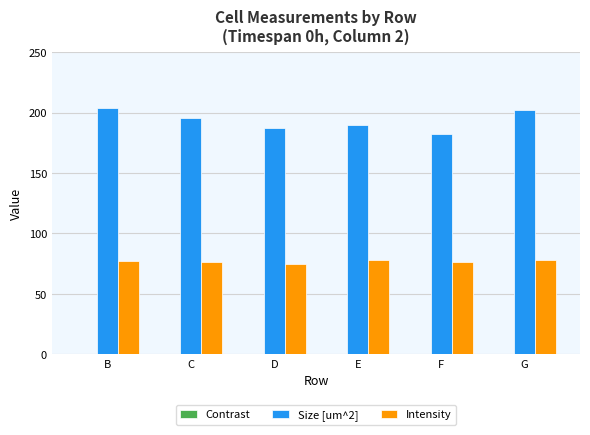

How many values in the Size [um^2] series exceed 195?

3